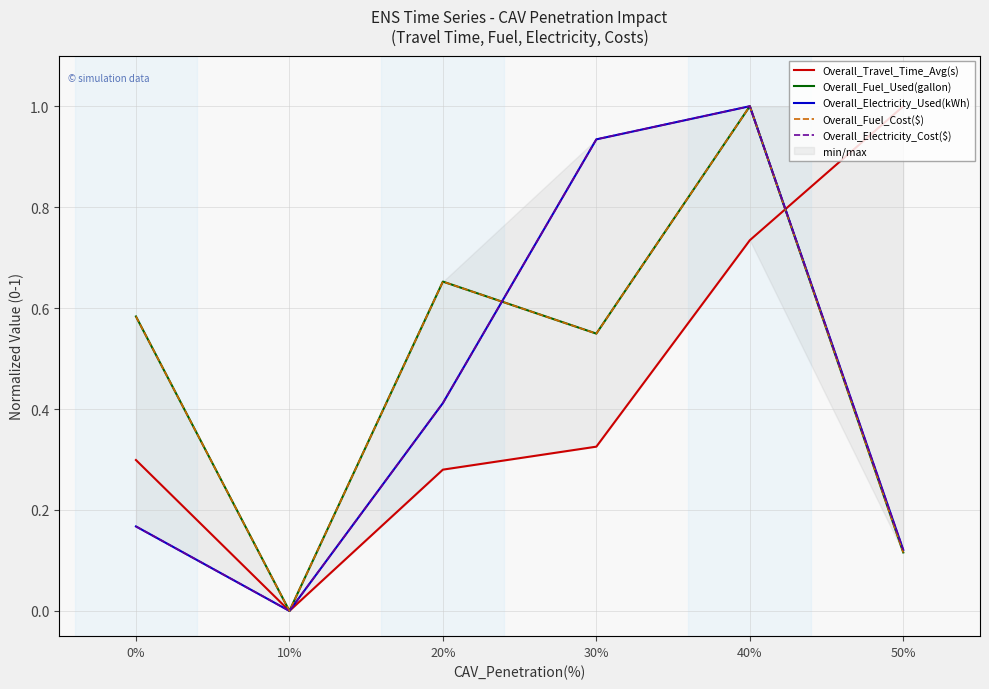

How many interior local peaks does the Overall_Electricity_Cost($) series have?

1